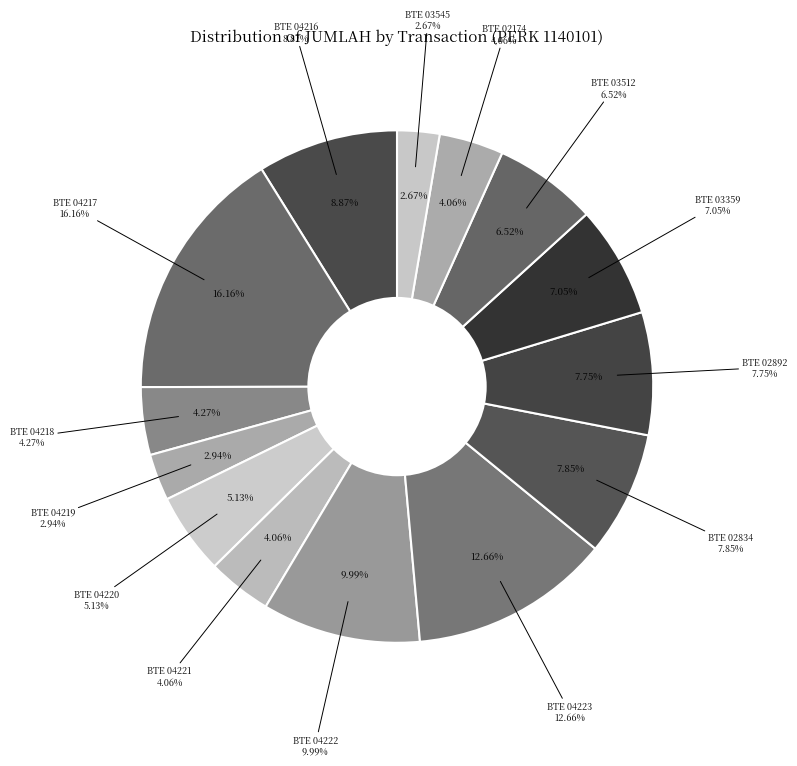

Is the sum of BTE 02834 and BTE 04216 greater than half?

No